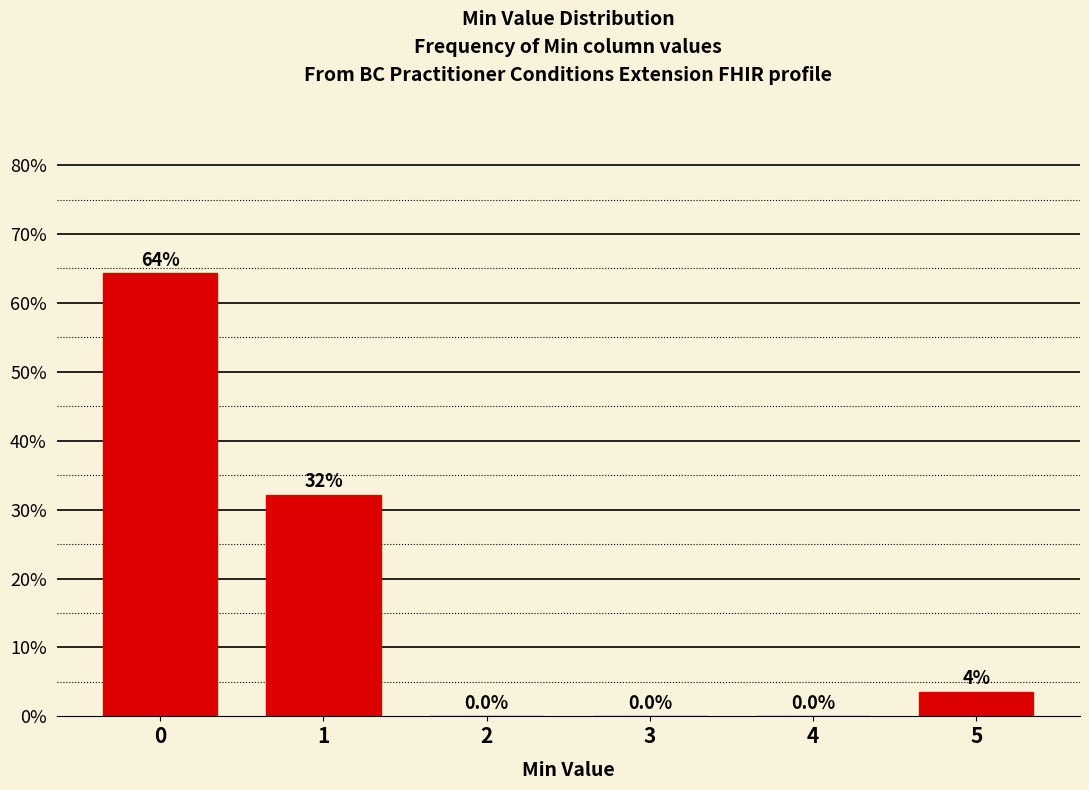

The value at 3 is 0.0. True or false?

True